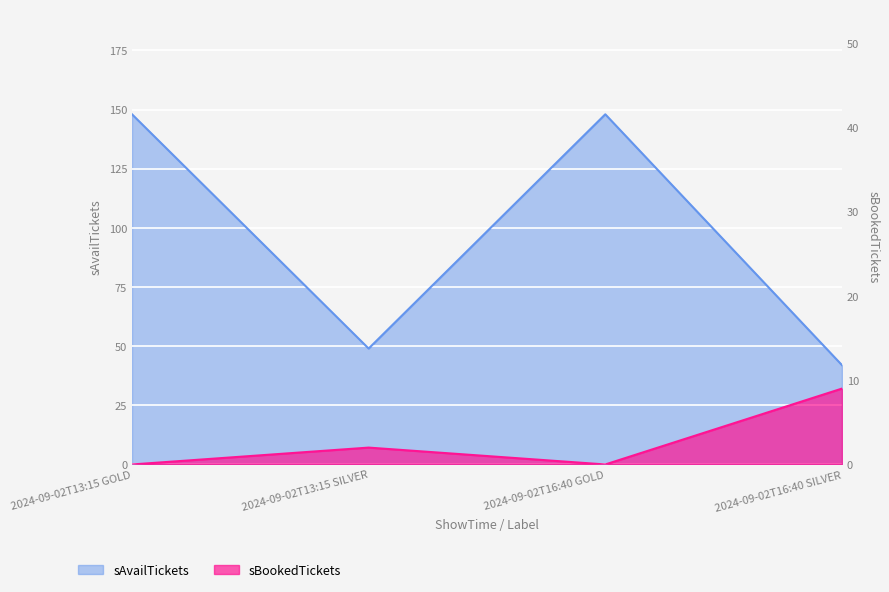

Rank the series at 2024-09-02T13:15 GOLD from lowest to highest value.

sBookedTickets, sAvailTickets